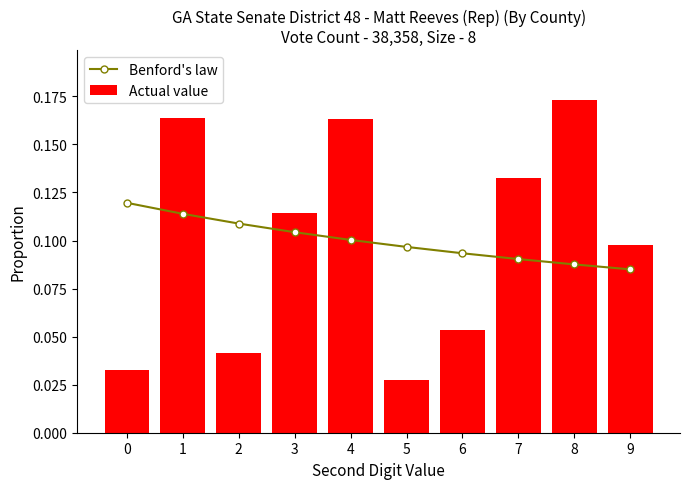

Is the value of Benford's law at 4 greater than the value of Actual value at 5?

Yes